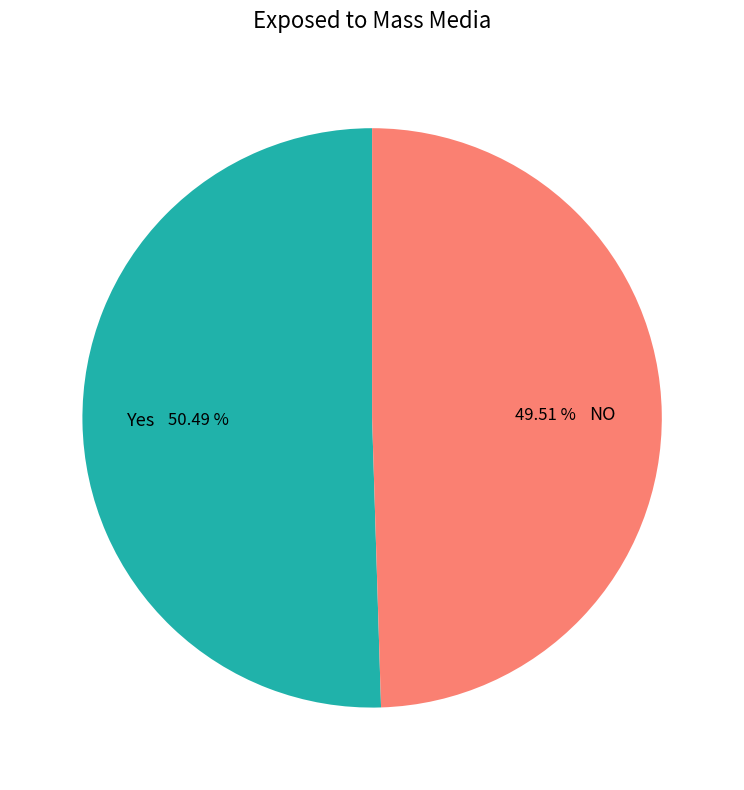

Approximately how many times larger is the value at Yes compared to NO?

1.0